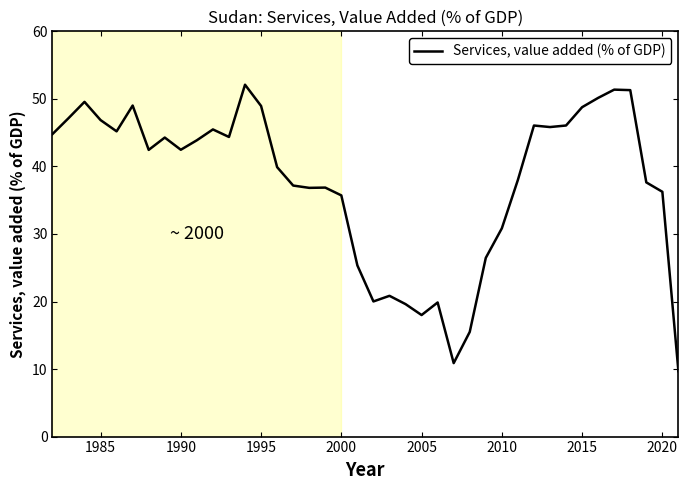

What is the smallest value displayed?

9.7